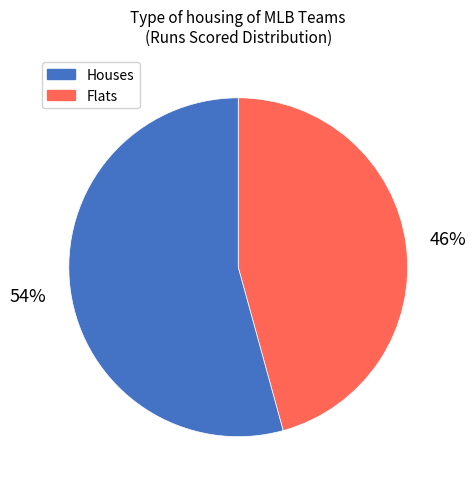

Does any single category account for the majority?

Yes